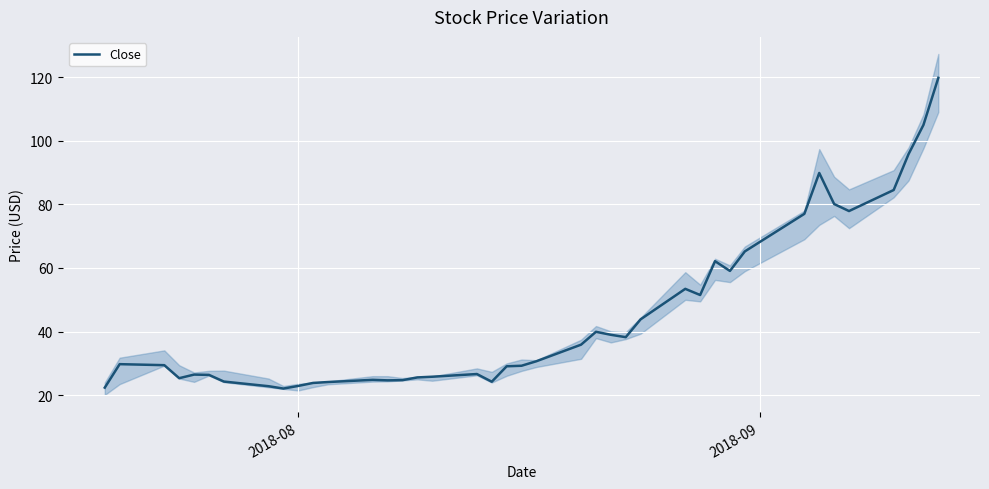

Is this an area chart (filled region under the line)?

No